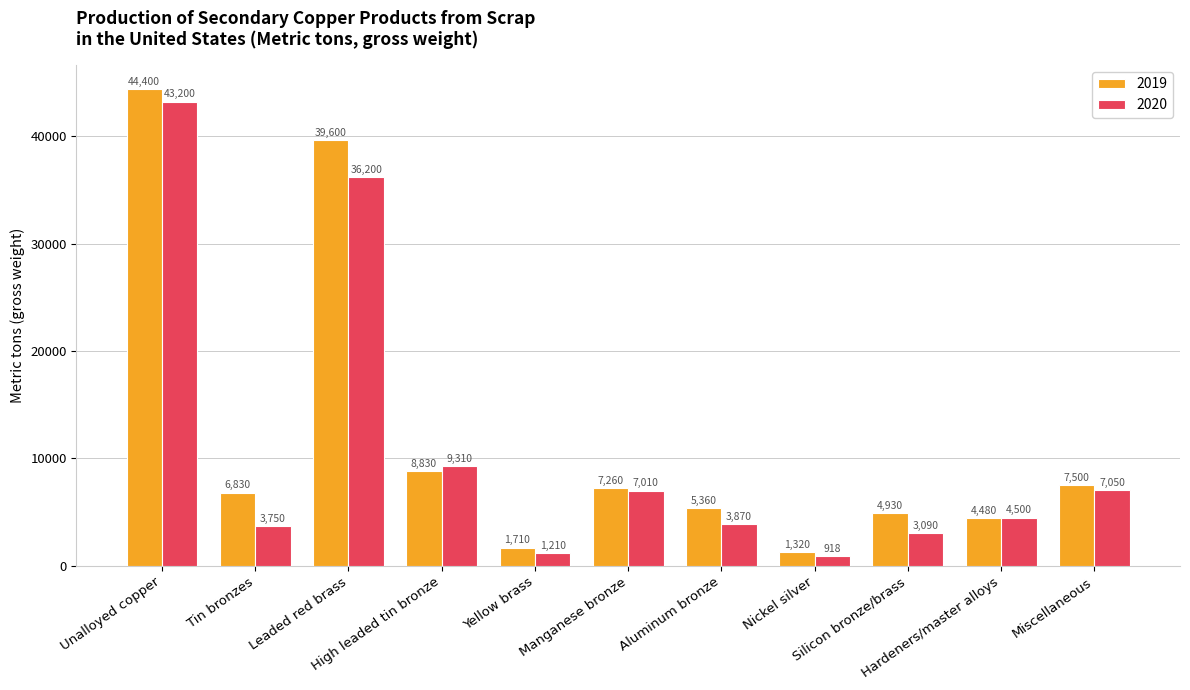

Reading right to left, what are all the values shown in this chart?

2019: 7500	4480	4930	1320	5360	7260	1710	8830	39600	6830	44400
2020: 7050	4500	3090	918	3870	7010	1210	9310	36200	3750	43200